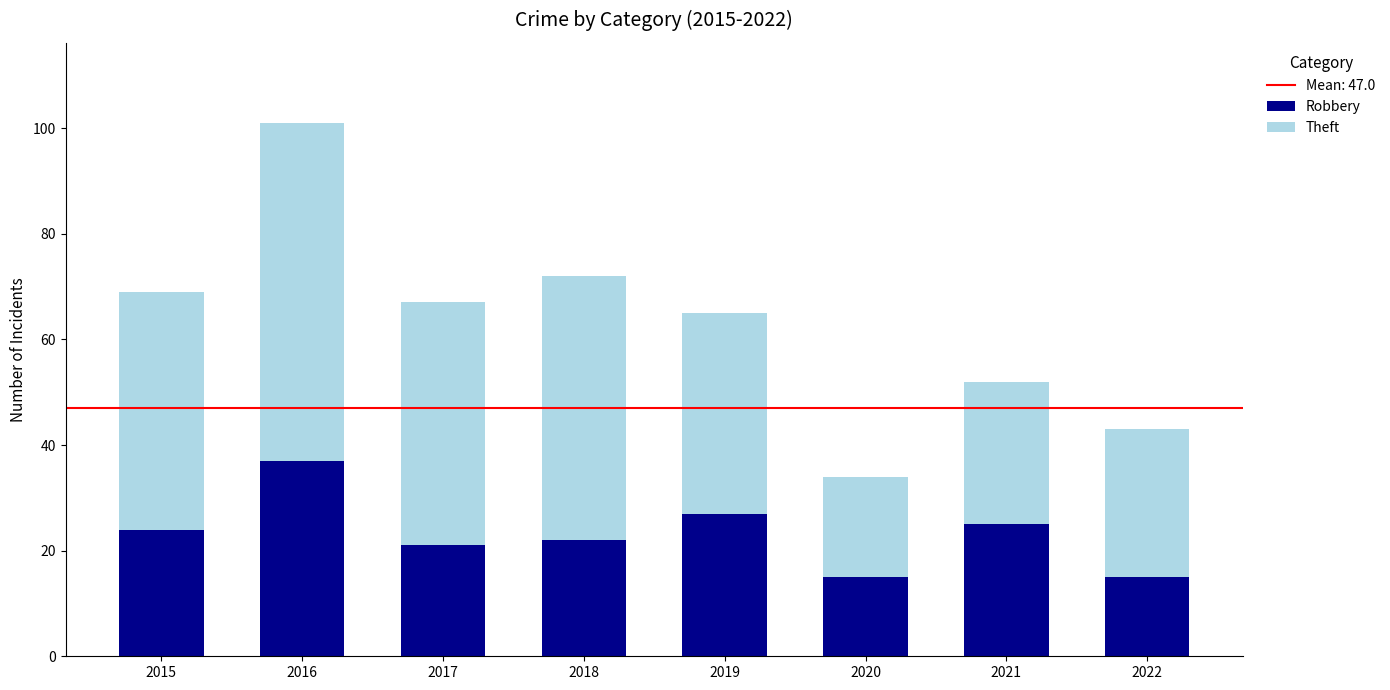

Reading left to right, transcribe the values for Robbery.

2015=24	2016=37	2017=21	2018=22	2019=27	2020=15	2021=25	2022=15